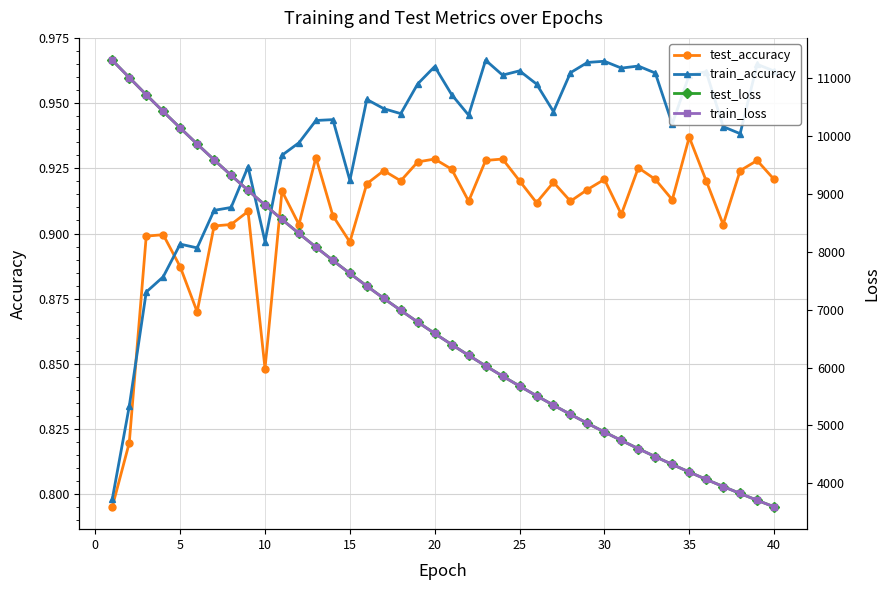

Reading right to left, extract all data points from this chart.

test_accuracy: 0.9	0.9	0.9	0.9	0.9	0.9	0.9	0.9	0.9	0.9	0.9	0.9	0.9	0.9	0.9	0.9	0.9	0.9	0.9	0.9	0.9	0.9	0.9	0.9	0.9	0.9	0.9	0.9	0.9	0.9	0.8	0.9	0.9	0.9	0.9	0.9	0.9	0.9	0.8	0.8
train_accuracy: 1.0	1.0	0.9	0.9	1.0	1.0	0.9	1.0	1.0	1.0	1.0	1.0	1.0	0.9	1.0	1.0	1.0	1.0	0.9	1.0	1.0	1.0	0.9	0.9	1.0	0.9	0.9	0.9	0.9	0.9	0.9	0.9	0.9	0.9	0.9	0.9	0.9	0.9	0.8	0.8
test_loss: 3595.6	3709.0	3825.7	3945.9	4069.4	4196.3	4327.3	4461.4	4599.5	4741.6	4887.5	5037.6	5191.9	5350.3	5513.2	5680.5	5852.5	6029.0	6210.8	6397.0	6588.5	6785.1	6987.3	7194.4	7407.0	7626.1	7849.5	8079.5	8315.6	8557.1	8806.3	9059.2	9319.8	9586.0	9859.1	10137.4	10420.6	10710.2	11007.3	11305.8
train_loss: 3595.2	3708.6	3825.4	3945.5	4068.9	4196.0	4326.7	4460.9	4599.0	4741.0	4887.0	5037.0	5191.2	5349.8	5512.6	5679.9	5851.9	6028.4	6210.1	6396.4	6587.8	6784.5	6986.5	7193.7	7406.4	7625.2	7848.8	8078.8	8314.8	8556.6	8805.3	9058.7	9319.3	9585.6	9858.3	10136.7	10420.5	10710.0	11006.4	11305.2